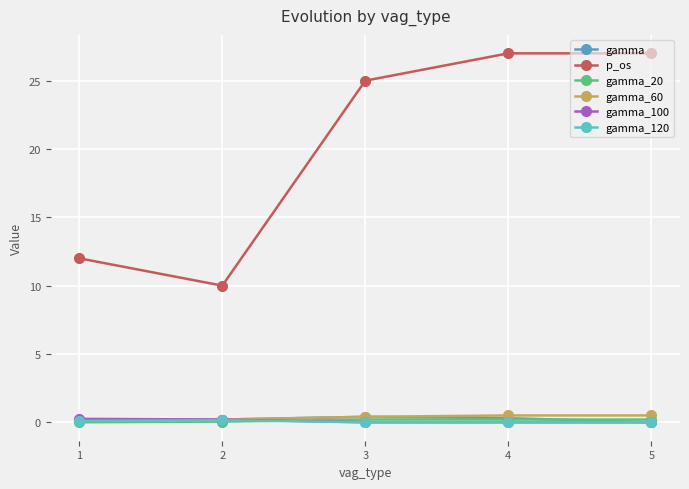

Which label corresponds to the largest value in the chart?

4